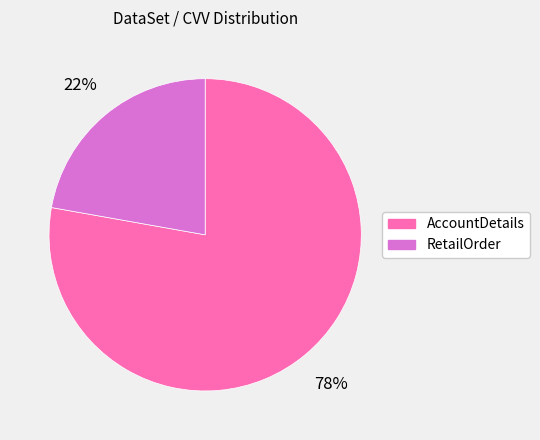

Which category has the smallest portion of the pie?

RetailOrder